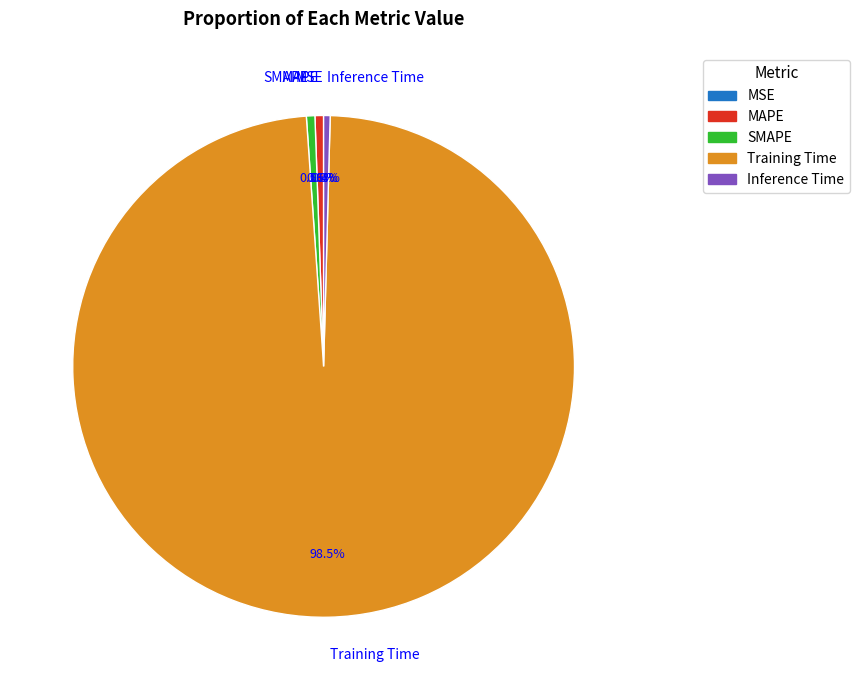

Which slice is the largest?

Training Time